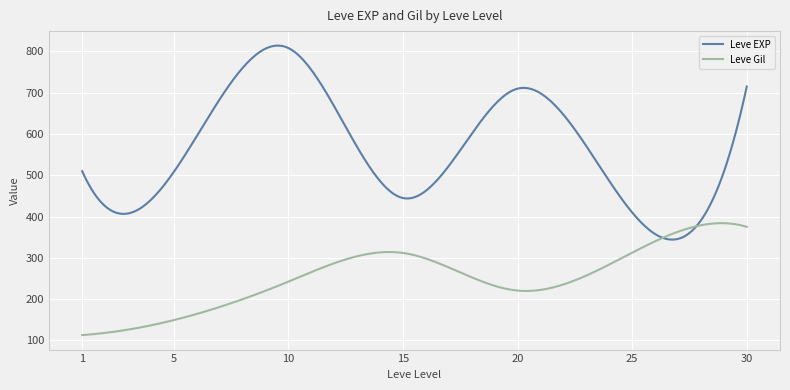

List the series in order of their peak value, highest first.

Leve EXP, Leve Gil